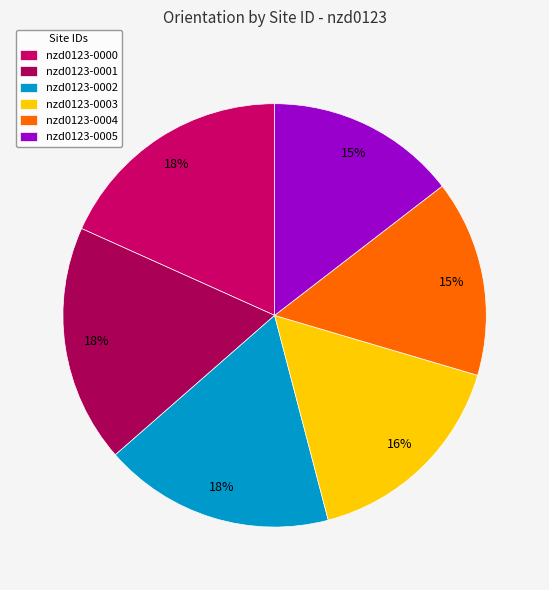

What percentage is the nzd0123-0000 slice, to the nearest percent?

18%